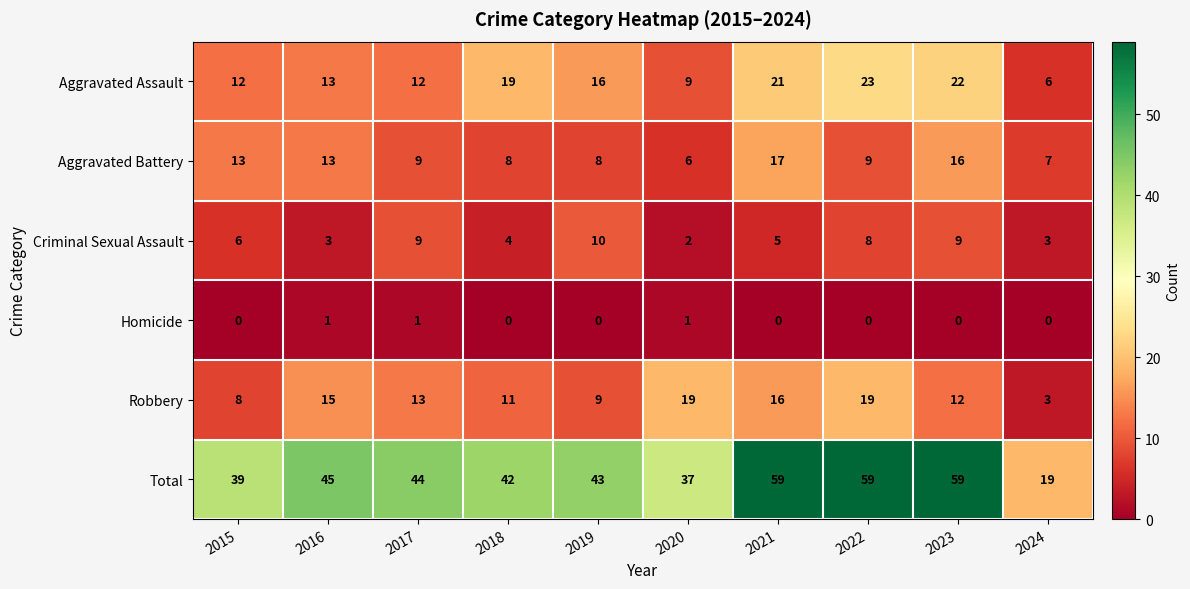

What is the spread (max minus min) of values at 2024?

19